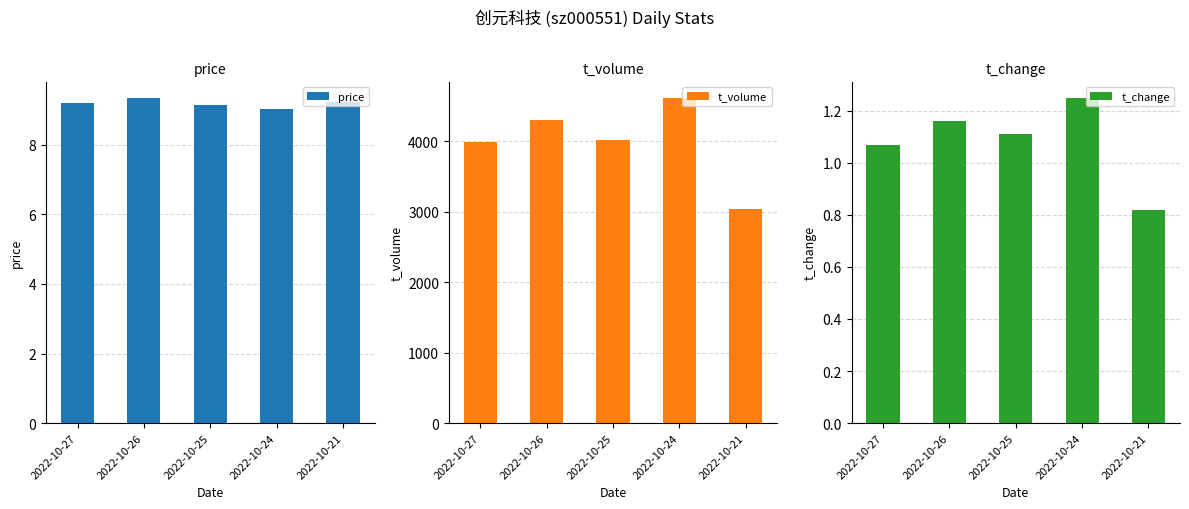

Reading right to left, extract all data points from this chart.

price: 9.2	9.0	9.1	9.3	9.2
t_volume: 3036.0	4619.0	4014.0	4307.0	3996.0
t_change: 0.8	1.2	1.1	1.2	1.1